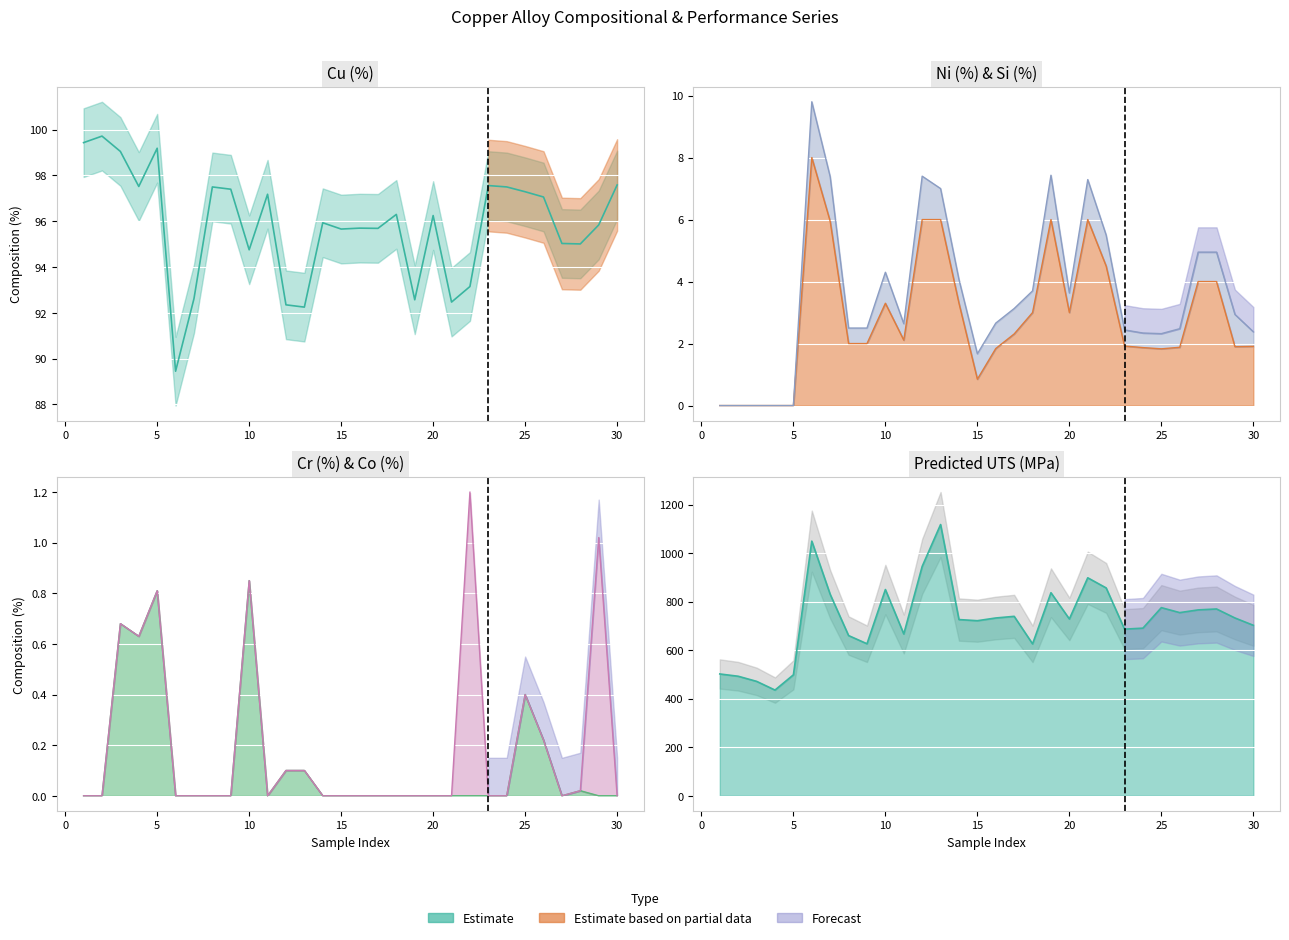

What is the sum of all Ni(%) values?

85.5